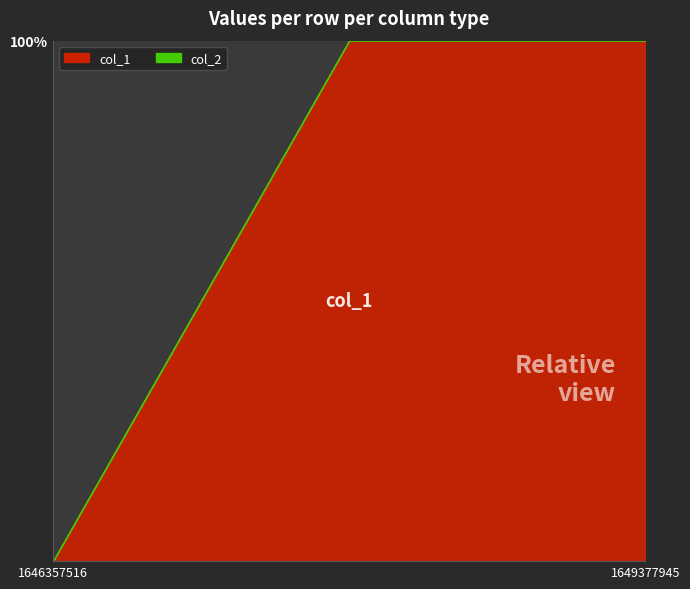

Reading left to right, transcribe all the data shown in this chart.

col_1: 1646357516=0	1648686741=1	1649377945=4
col_2: 1646357516=0	1648686741=0	1649377945=0